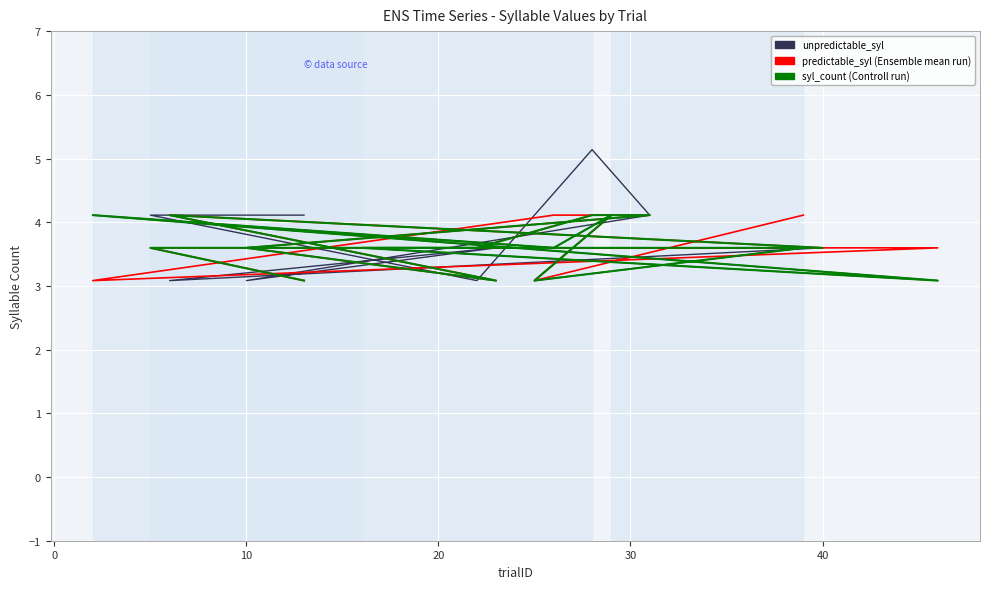

What is the difference between the maximum and minimum values in the syl_count series?

1.0